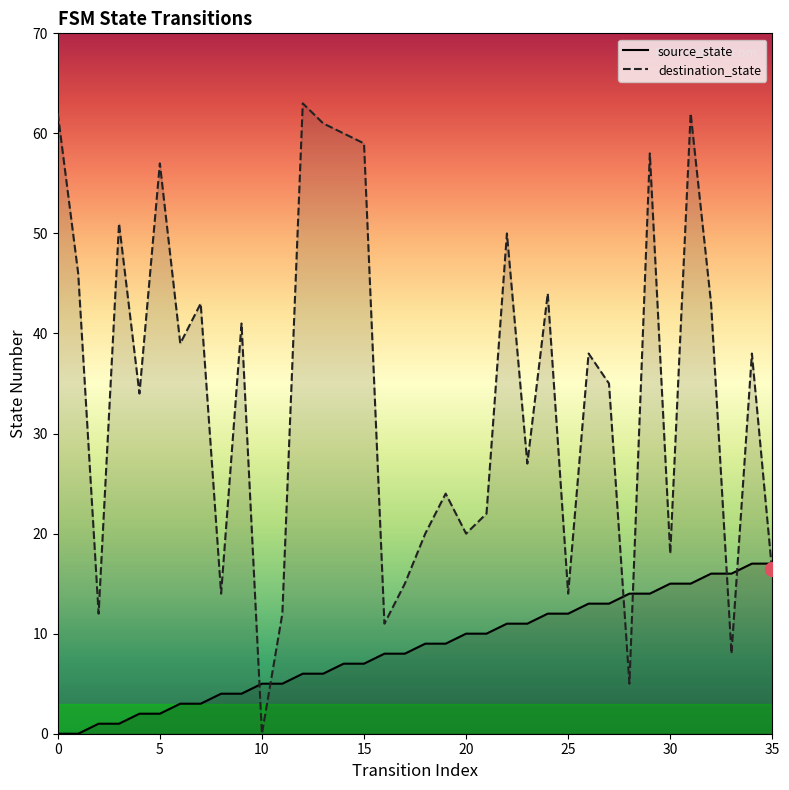

At 25, list the series in order from largest to smallest.

destination_state, source_state